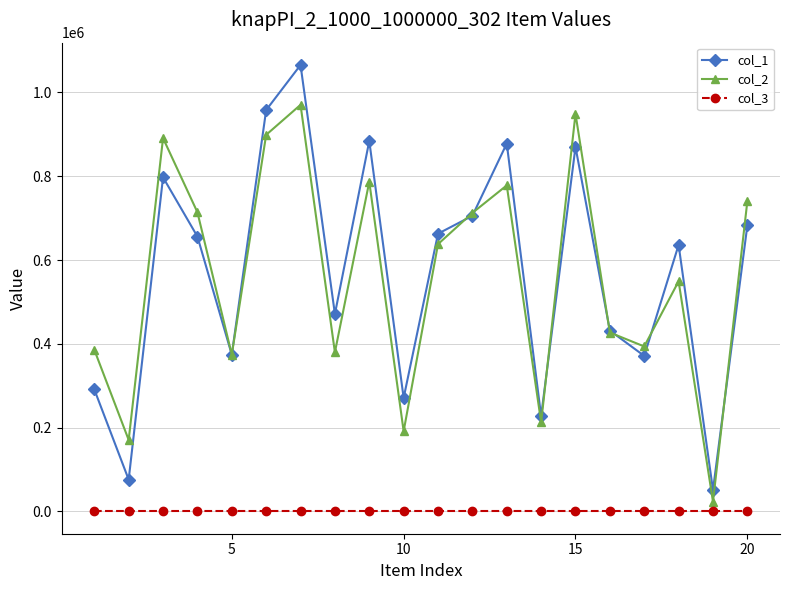

True or false: col_3 and col_1 intersect in this chart.

False